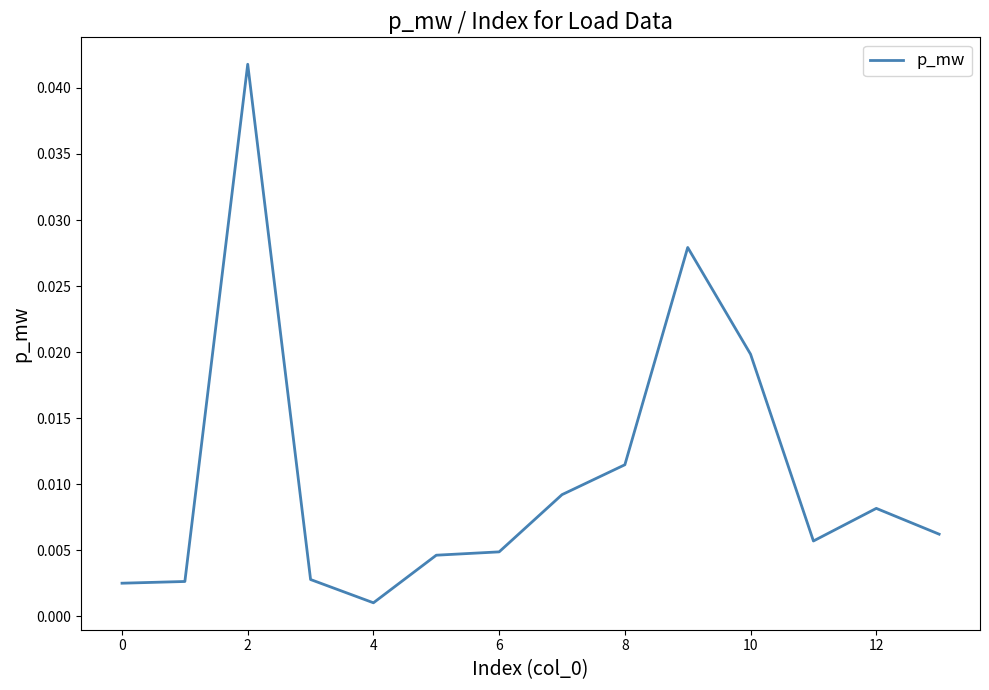

Does the chart display data point markers on the line(s)?

No